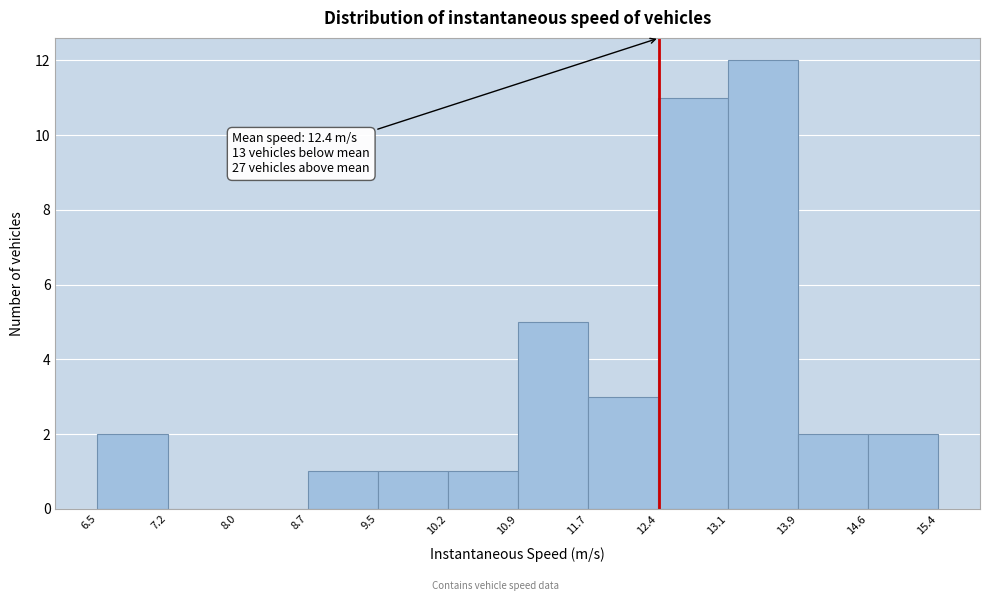

Which range on the x-axis has the tallest bar?

13.1 to 13.9